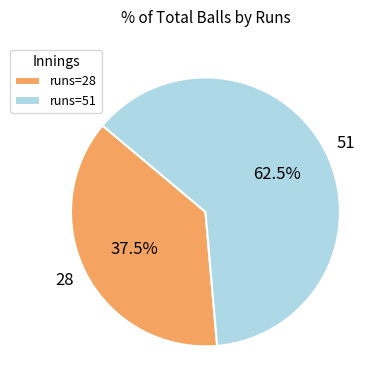

To the nearest percent, what is the average slice percentage?

50%